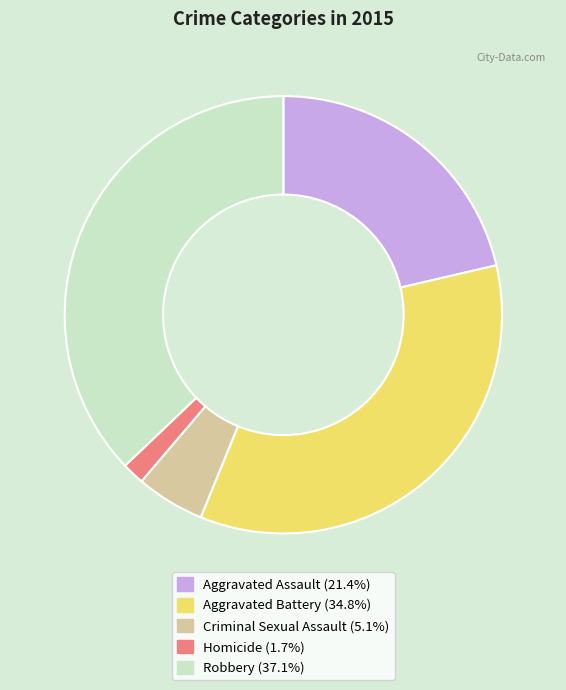

Does any single category account for the majority?

No